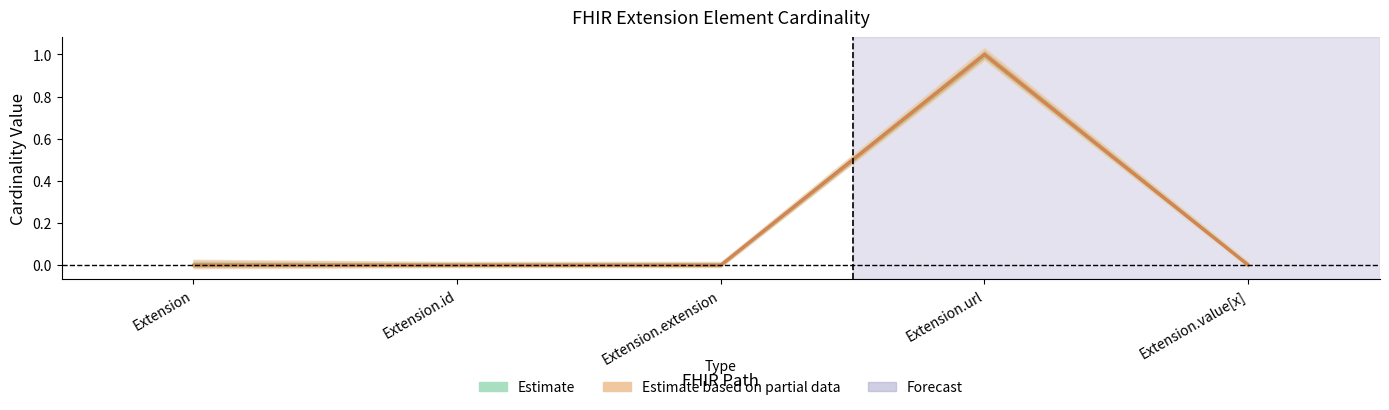

Where is Estimate nearest to the value 0?

Extension